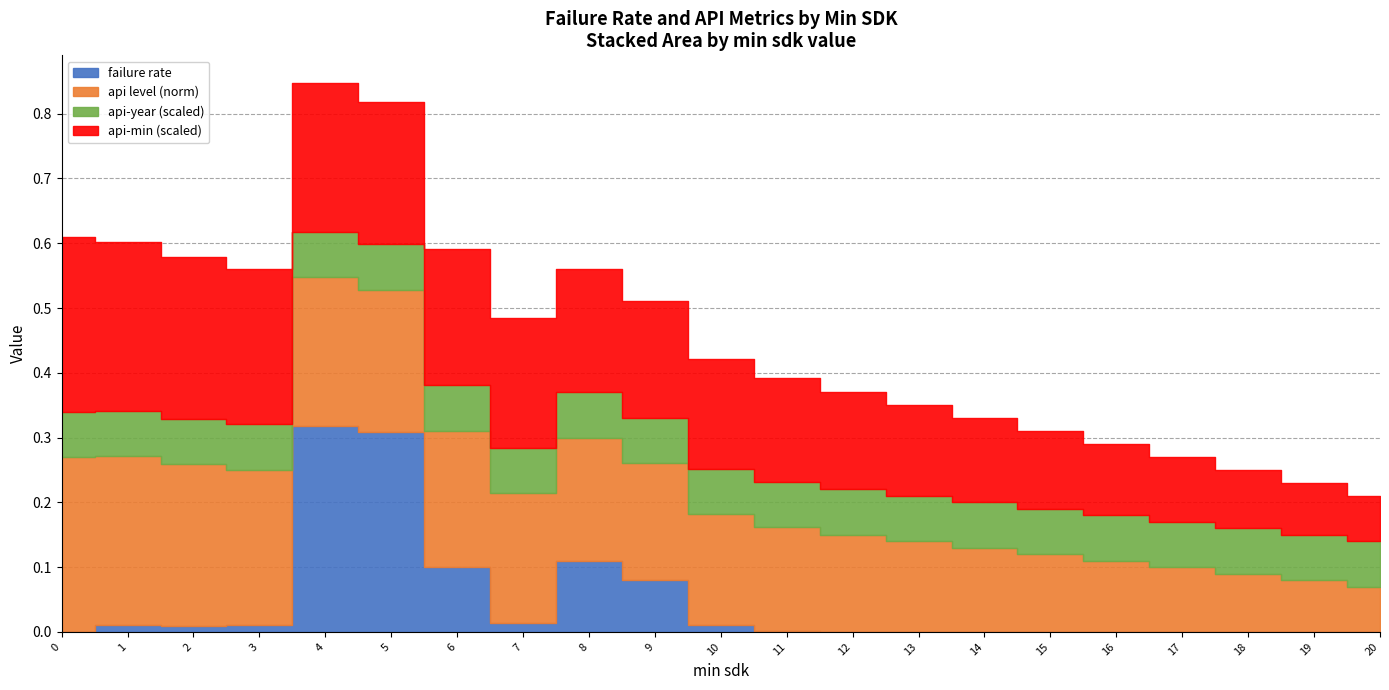

Read the api-min value at 6.

21.0